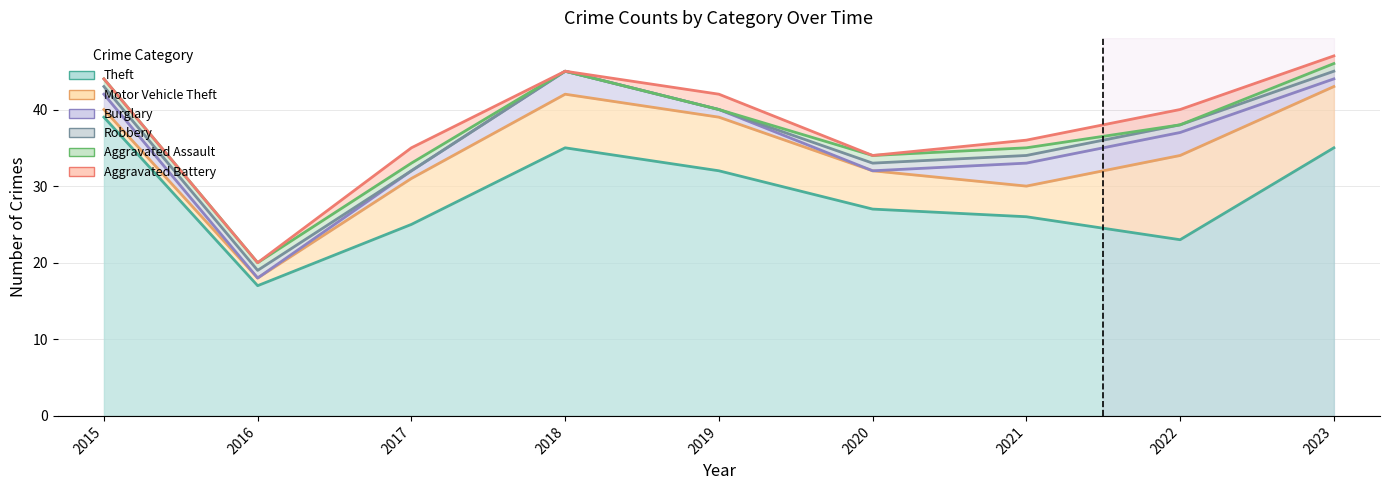

True or false: Motor Vehicle Theft and Theft cross at least once.

False